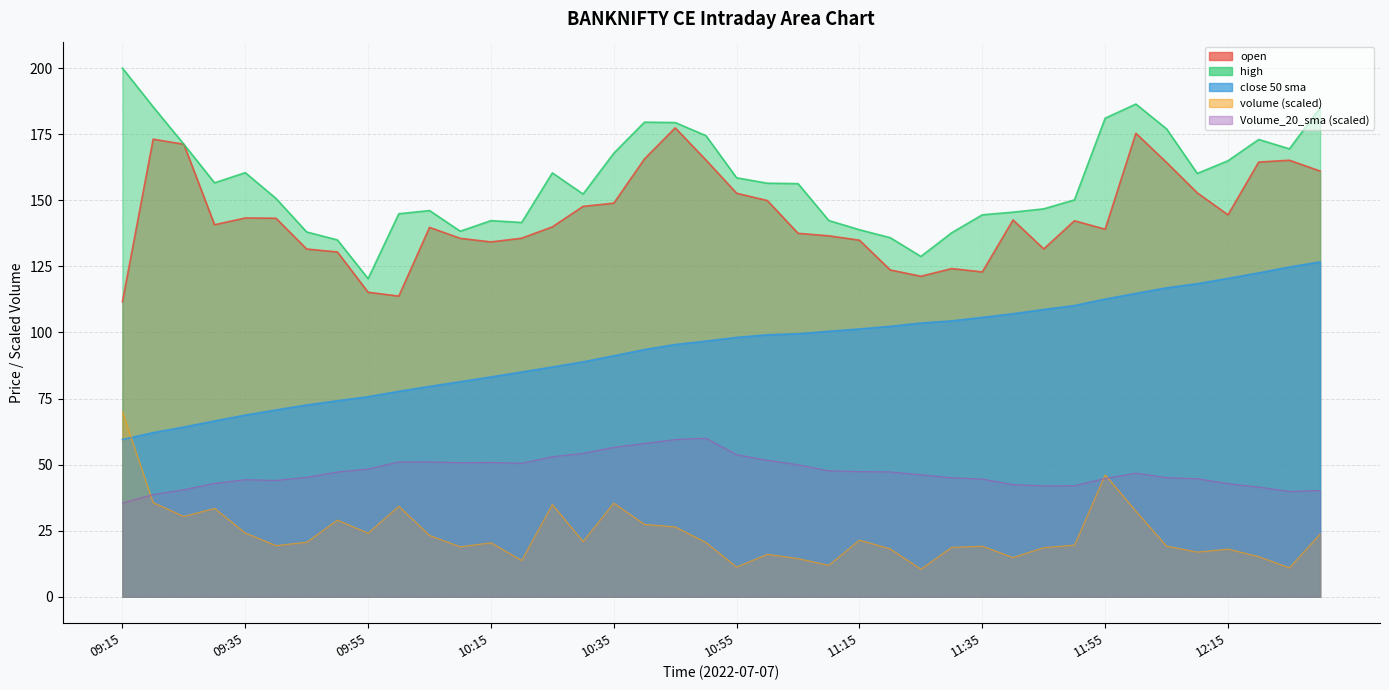

How many data points does each series have?

40